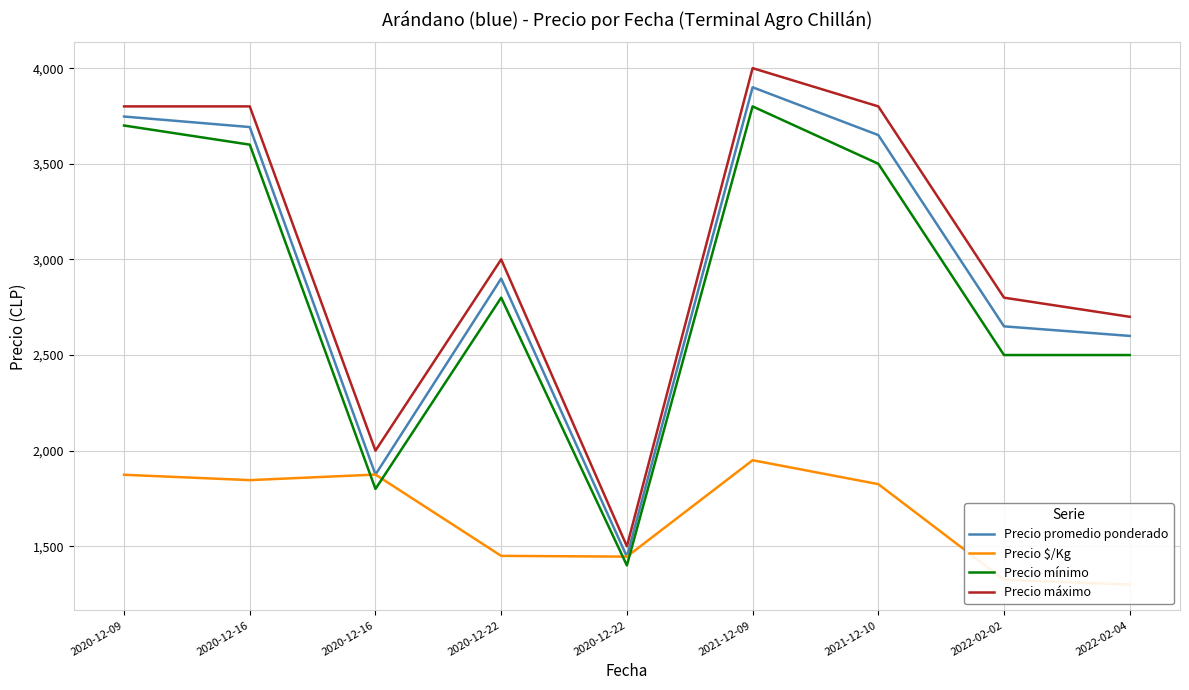

What is the sum of the Precio mínimo values at 2020-12-22 and 2020-12-09?

6500